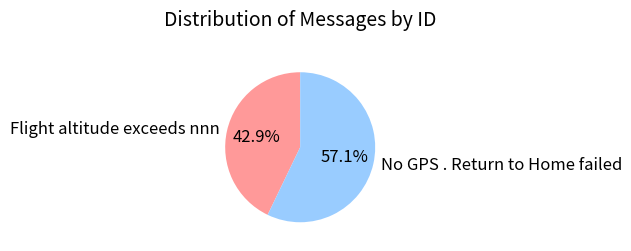

Count the number of slices in the pie.

2